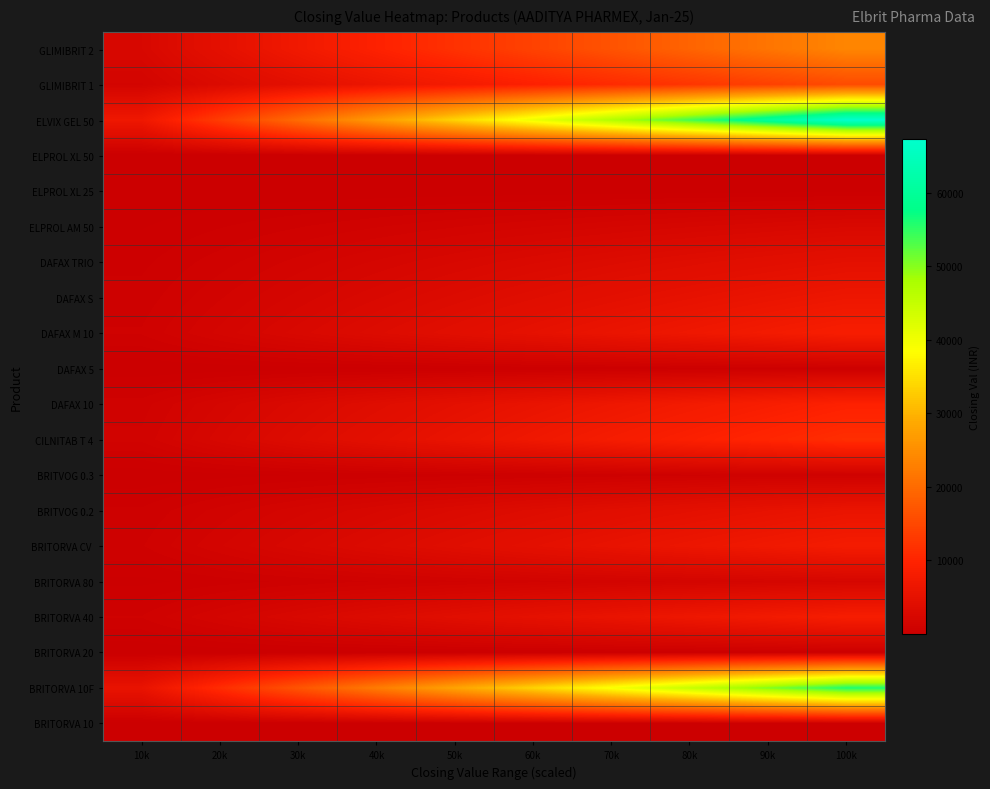

Count the number of data series in this chart.

20